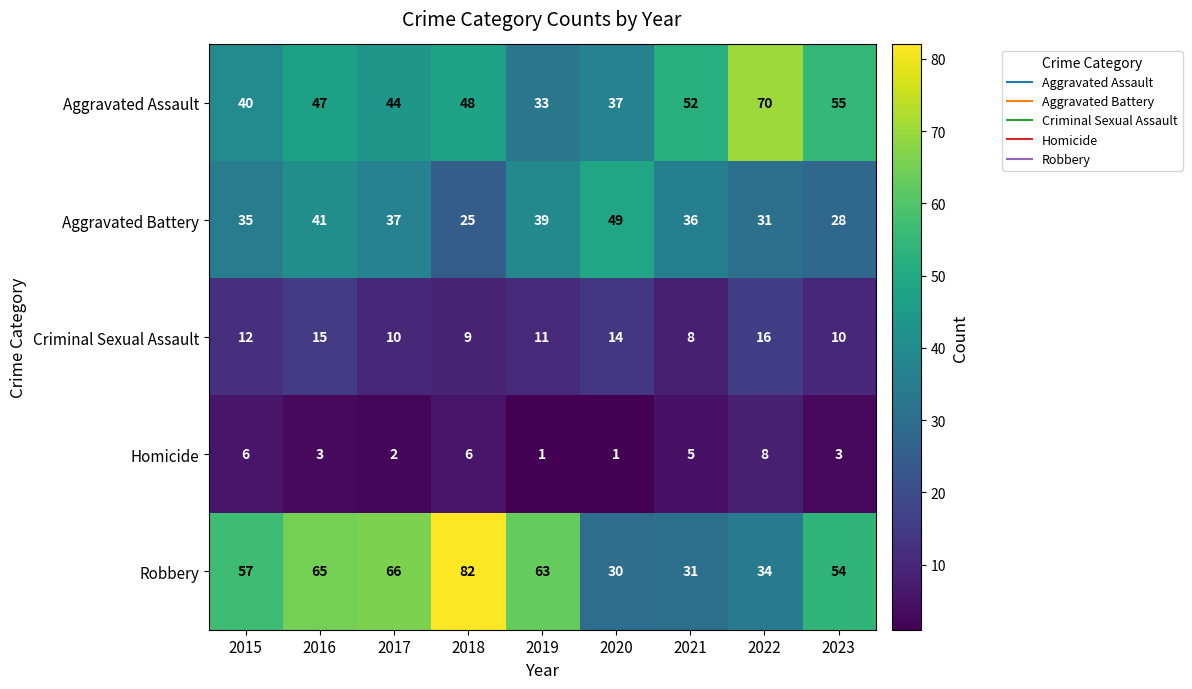

What is the greatest value displayed?

82